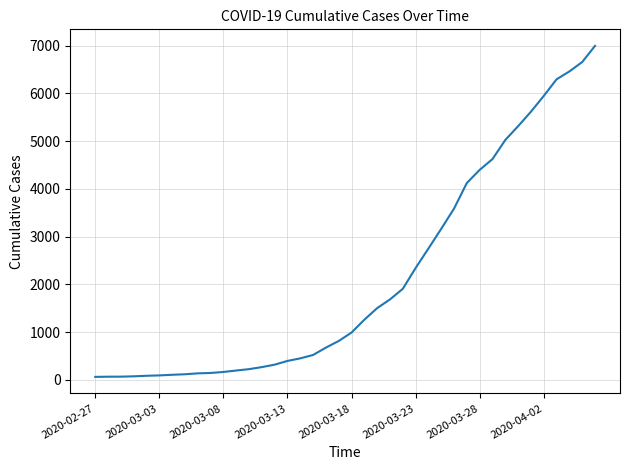

What is the greatest value displayed?

6995